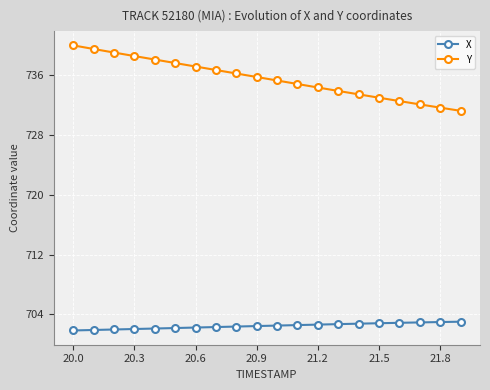

Which series has the largest total across all categories?

Y